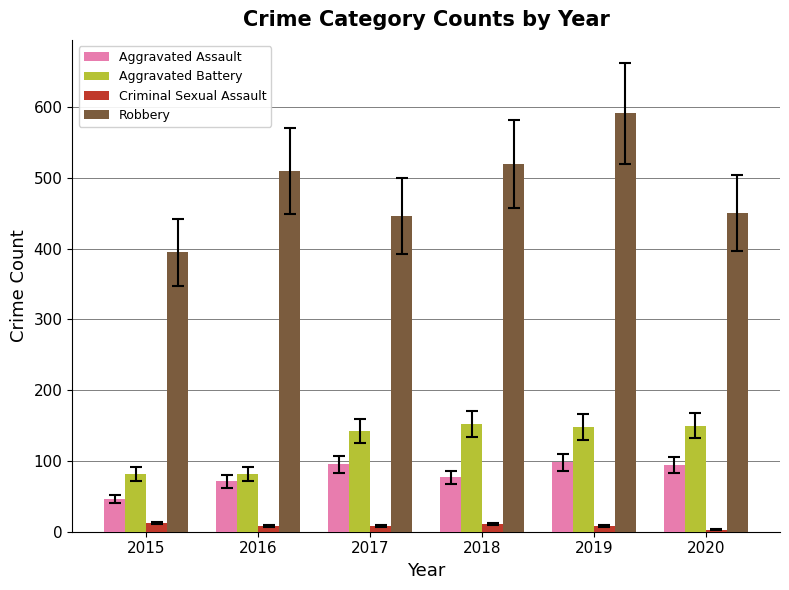

Is it true that Robbery equals 450 at 2020?

True